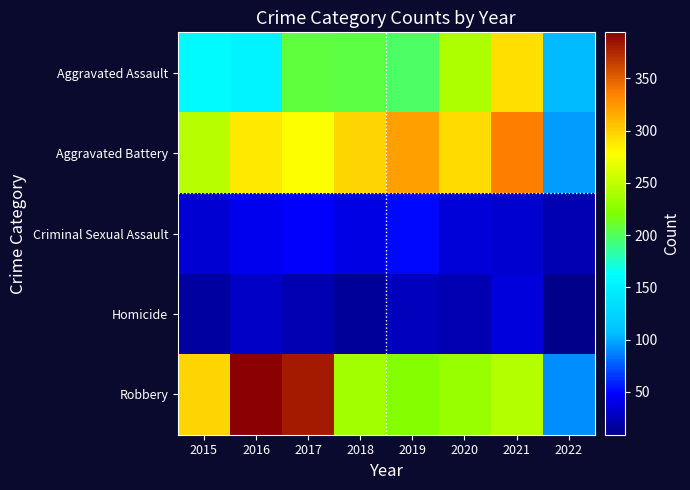

Reading right to left, what are all the values shown in this chart?

Aggravated Assault: 2022=104	2021=292	2020=242	2019=197	2018=206	2017=207	2016=154	2015=160
Aggravated Battery: 2022=96	2021=336	2020=294	2019=321	2018=297	2017=277	2016=288	2015=246
Criminal Sexual Assault: 2022=23	2021=33	2020=35	2019=51	2018=40	2017=47	2016=43	2015=34
Homicide: 2022=9	2021=37	2020=24	2019=27	2018=15	2017=24	2016=29	2015=17
Robbery: 2022=91	2021=244	2020=233	2019=224	2018=237	2017=381	2016=394	2015=297